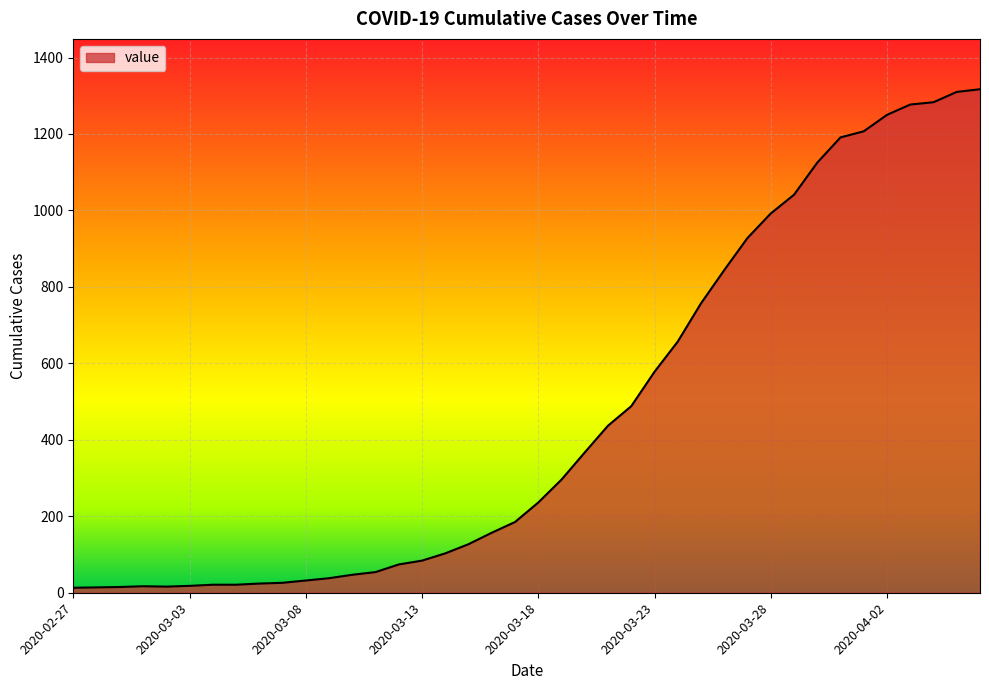

What is the greatest value displayed?

1317